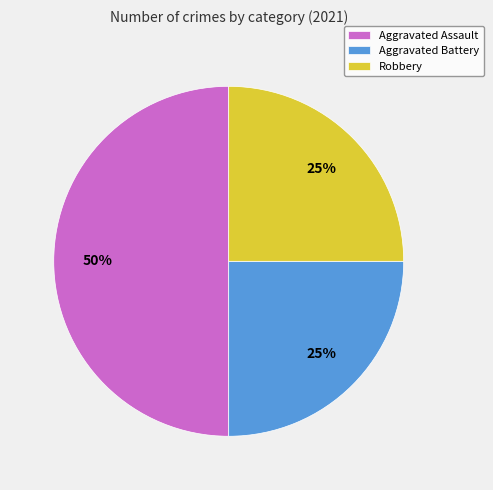

Is it true that Robbery is 25% of the pie?

True